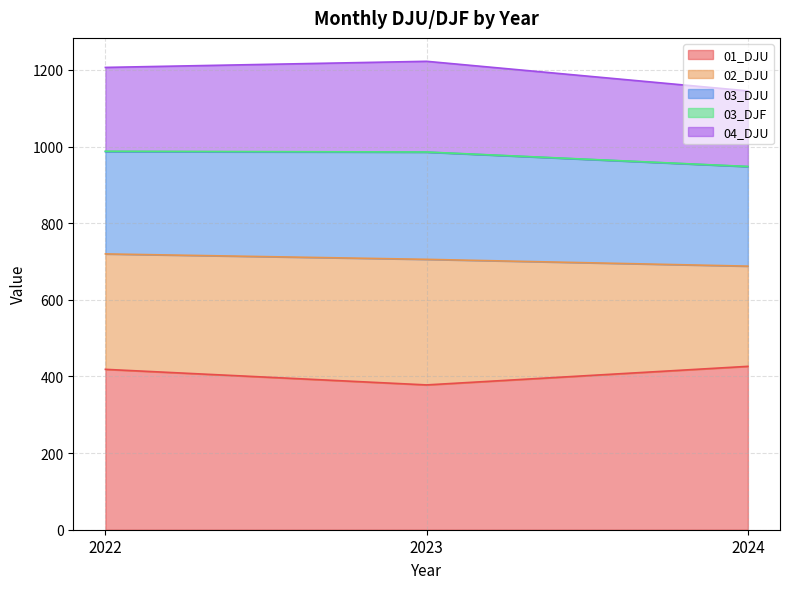

What is the difference between the maximum and minimum values in the 04_DJU series?

39.5